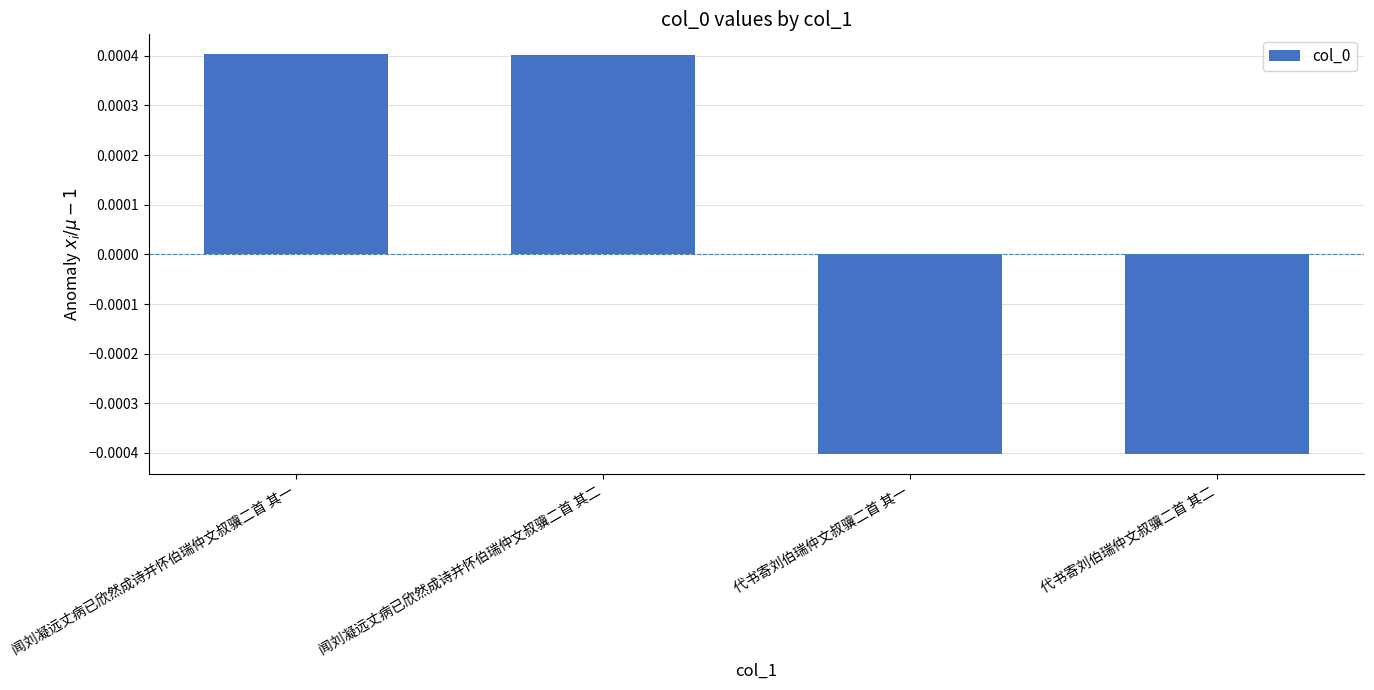

What position from the left is 闻刘凝远丈病已欣然成诗并怀伯瑞仲文叔骥二首 其一?

1